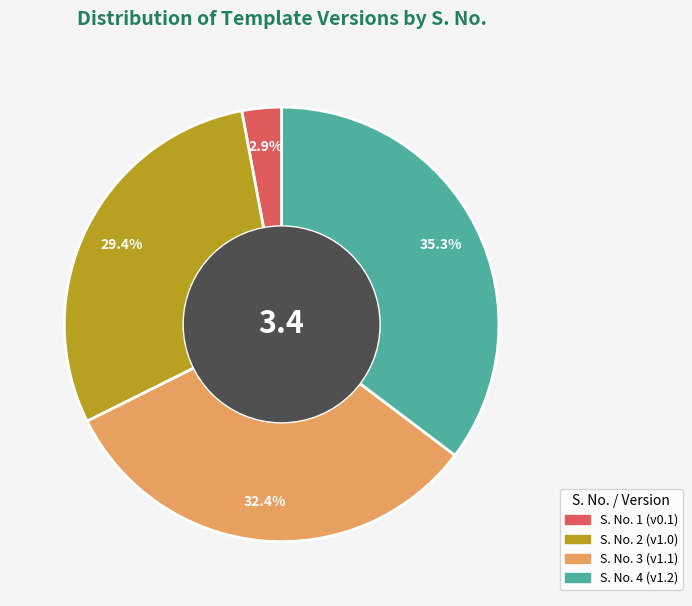

Is there any slice that represents more than half of the pie?

No